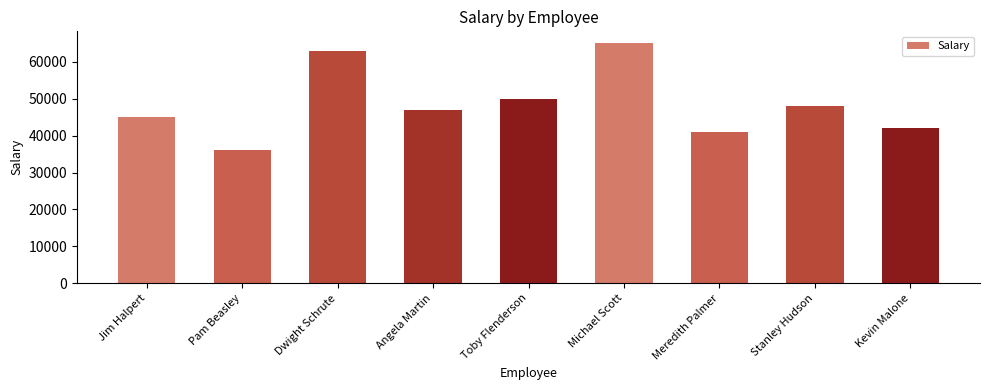

The chart shows a value of 31251 at Dwight Schrute. True or false?

False